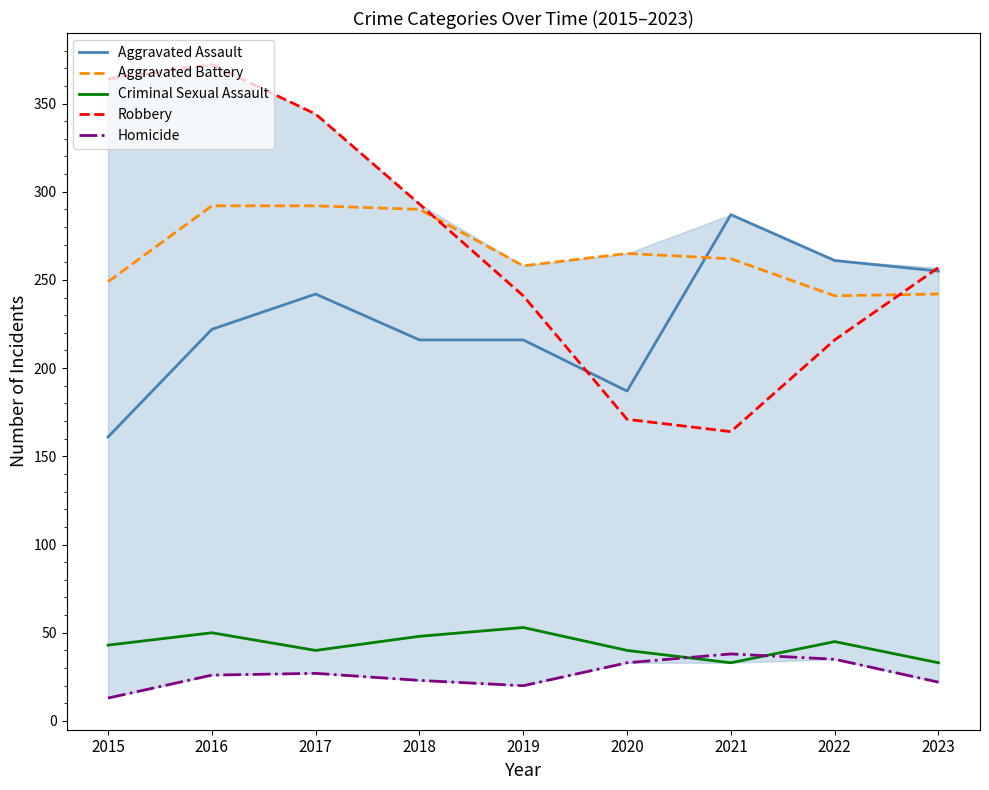

What is the approximate value of Homicide at 2018, to the nearest 5?

25